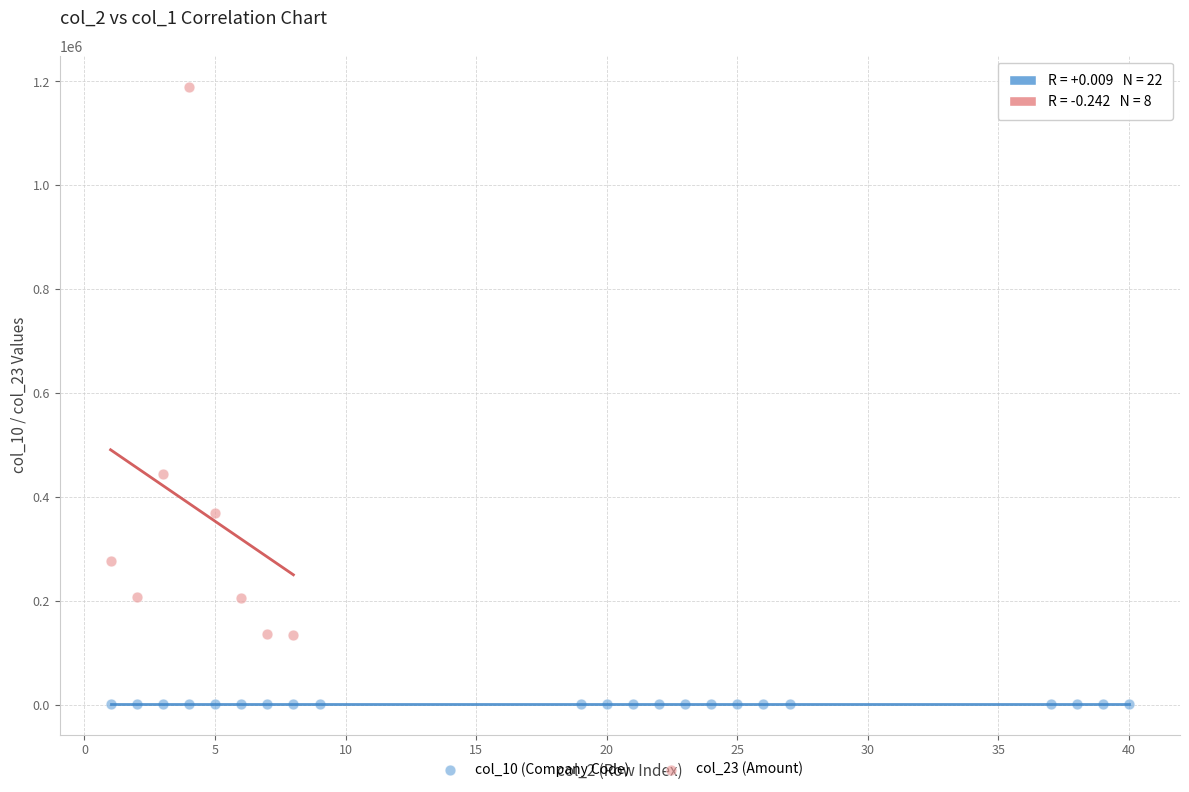

Which series reaches the maximum Y coordinate?

col_23 (Amount)